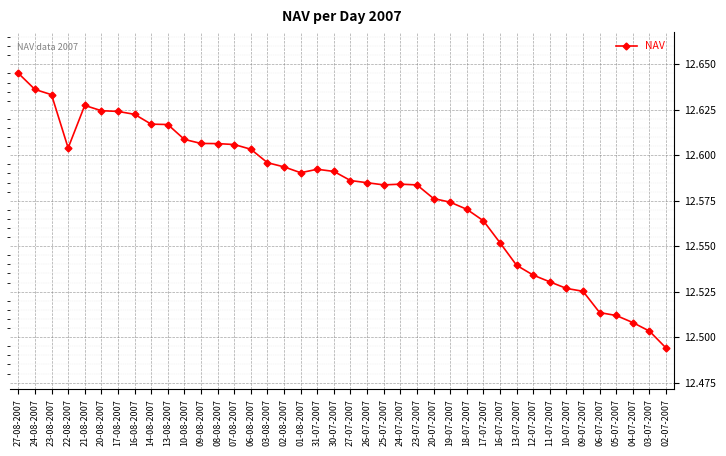

What is the sum of all values?

503.2